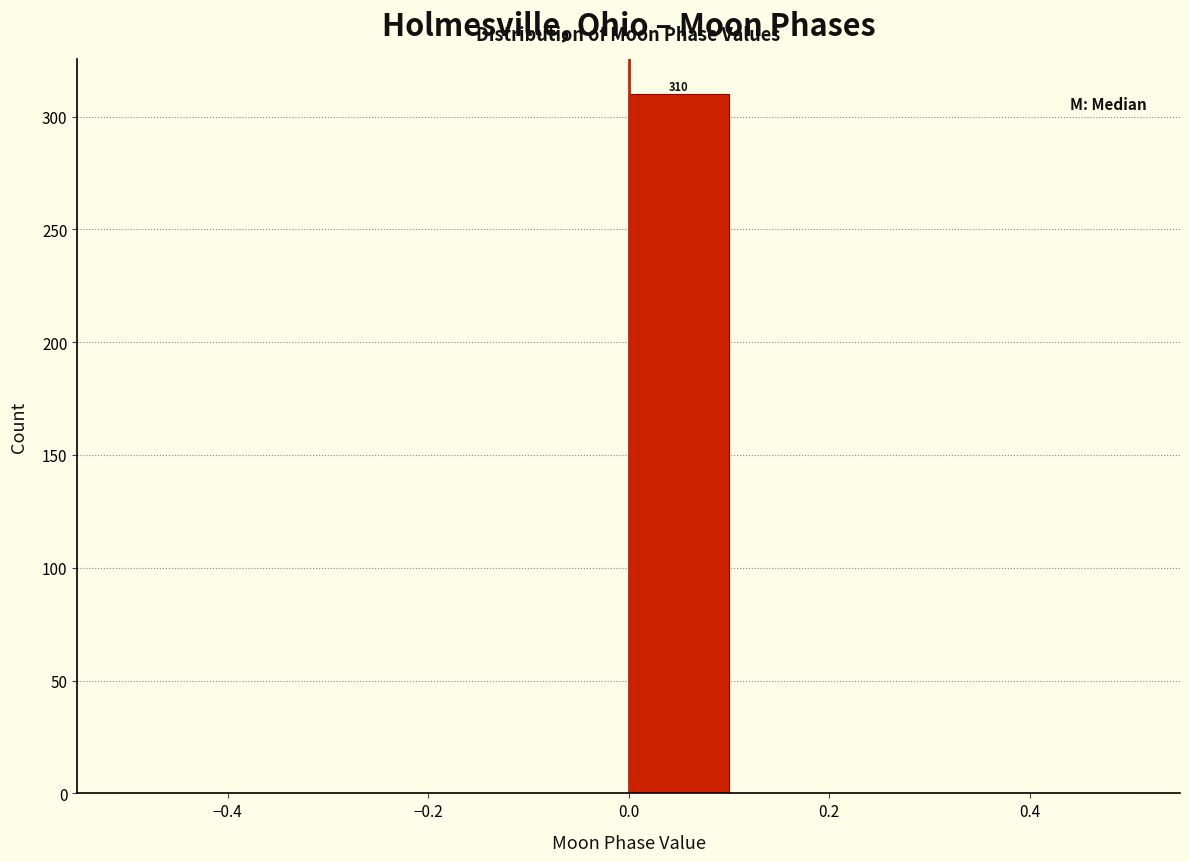

Over which range of the x-axis is the bar tallest?

0.0 to 0.1